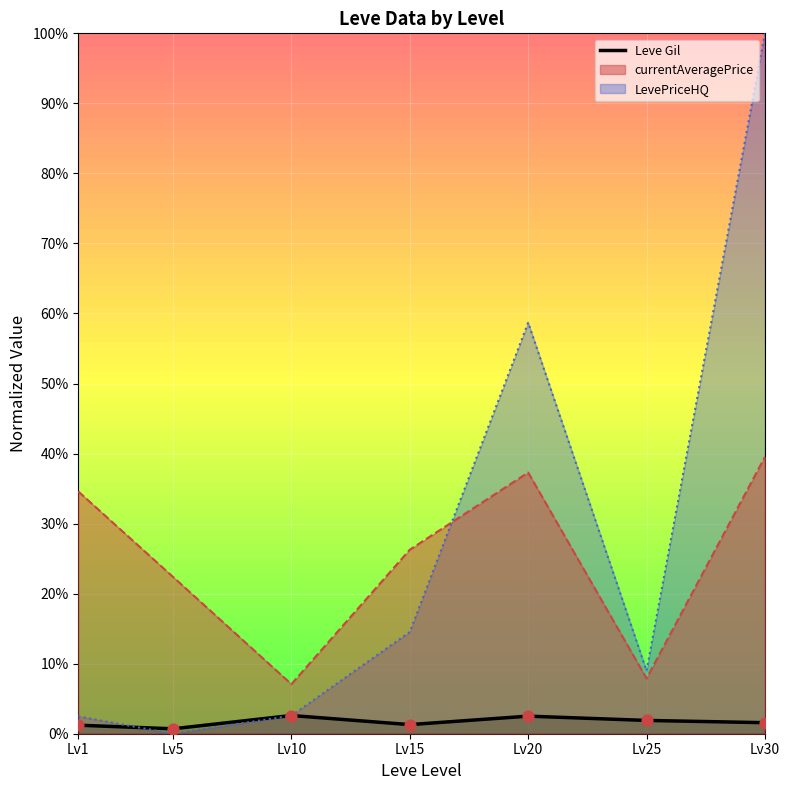

Which has a higher value, Lv1 or Lv10?

Lv10